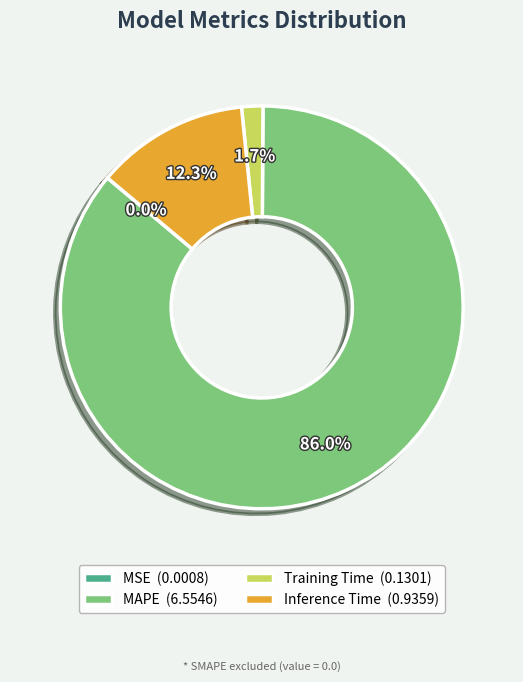

Does MAPE (6.5546) represent more than half of the total?

Yes